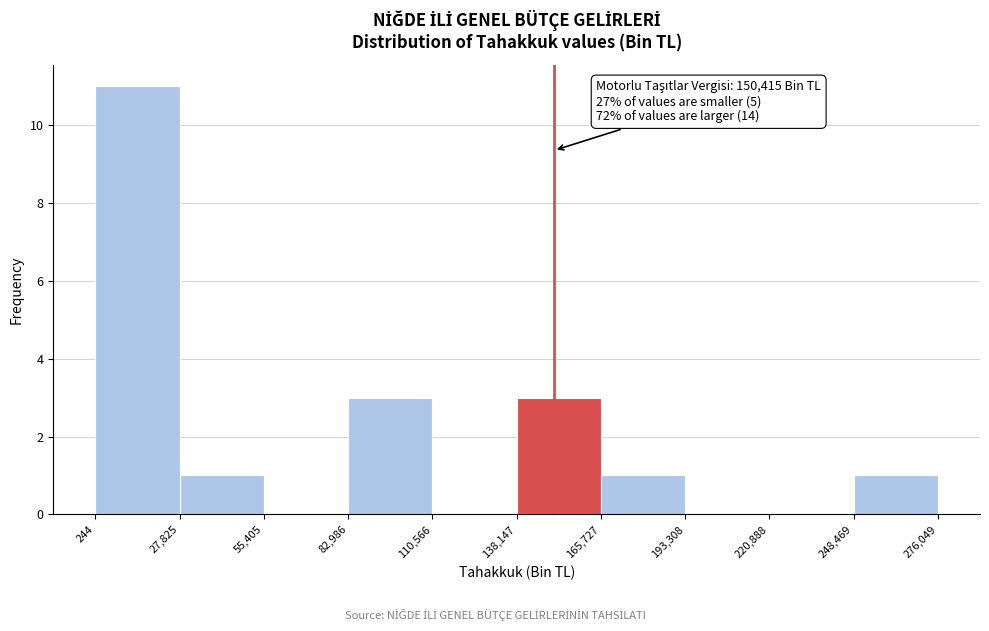

Which range on the x-axis has the tallest bar?

244 to 27,825